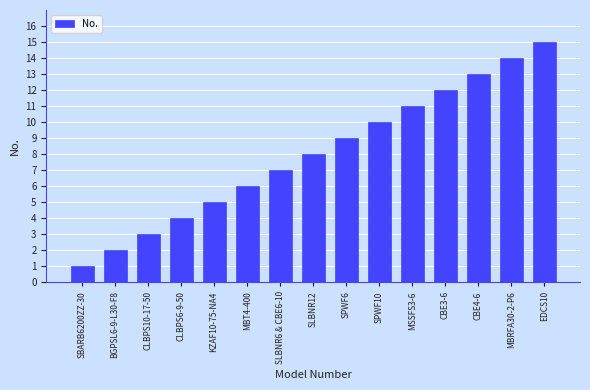

The value at CLBPS6-9-50 is 5. True or false?

False